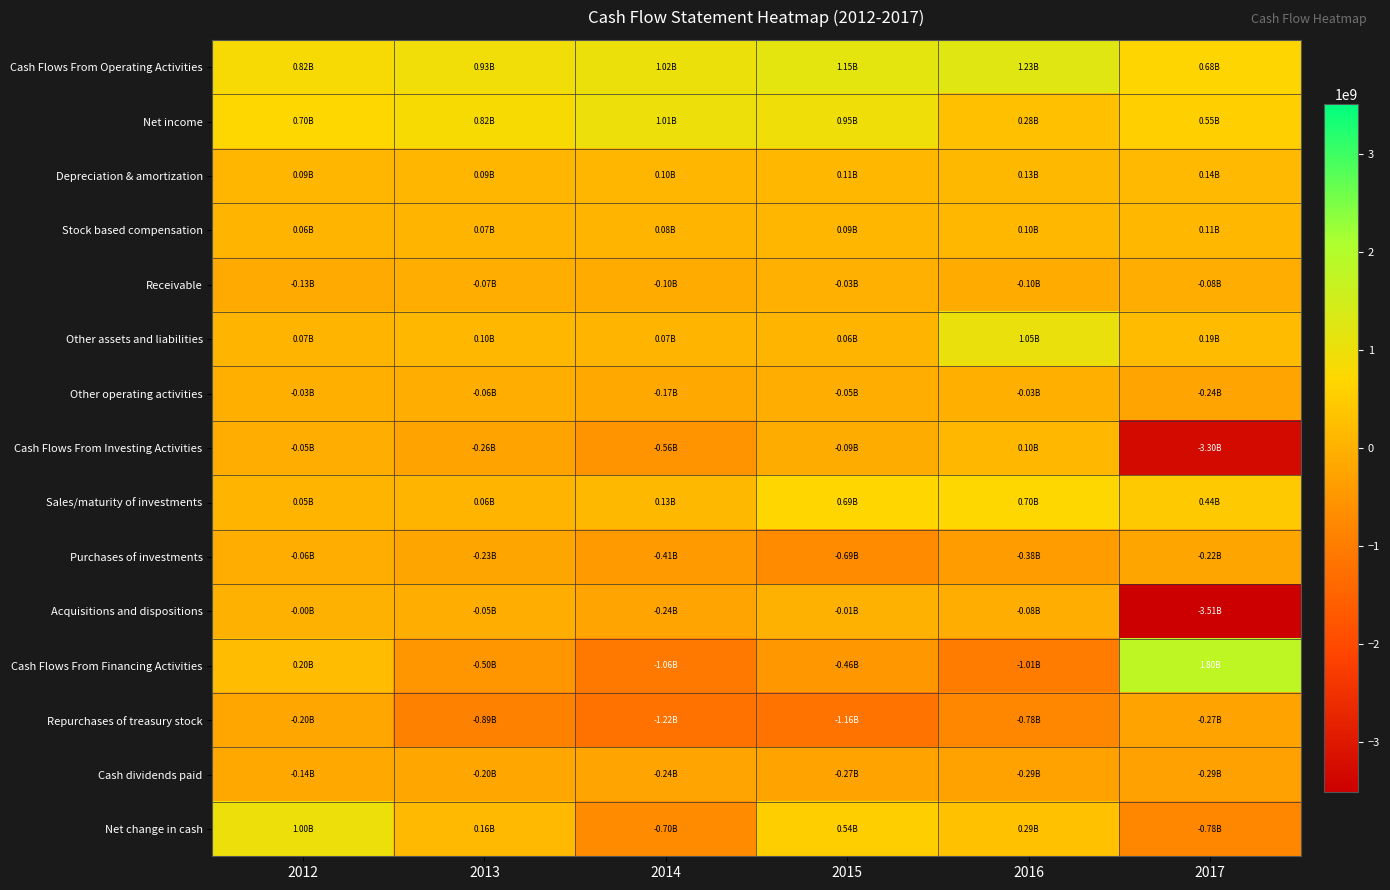

Which series has the widest spread of values?

Acquisitions and dispositions